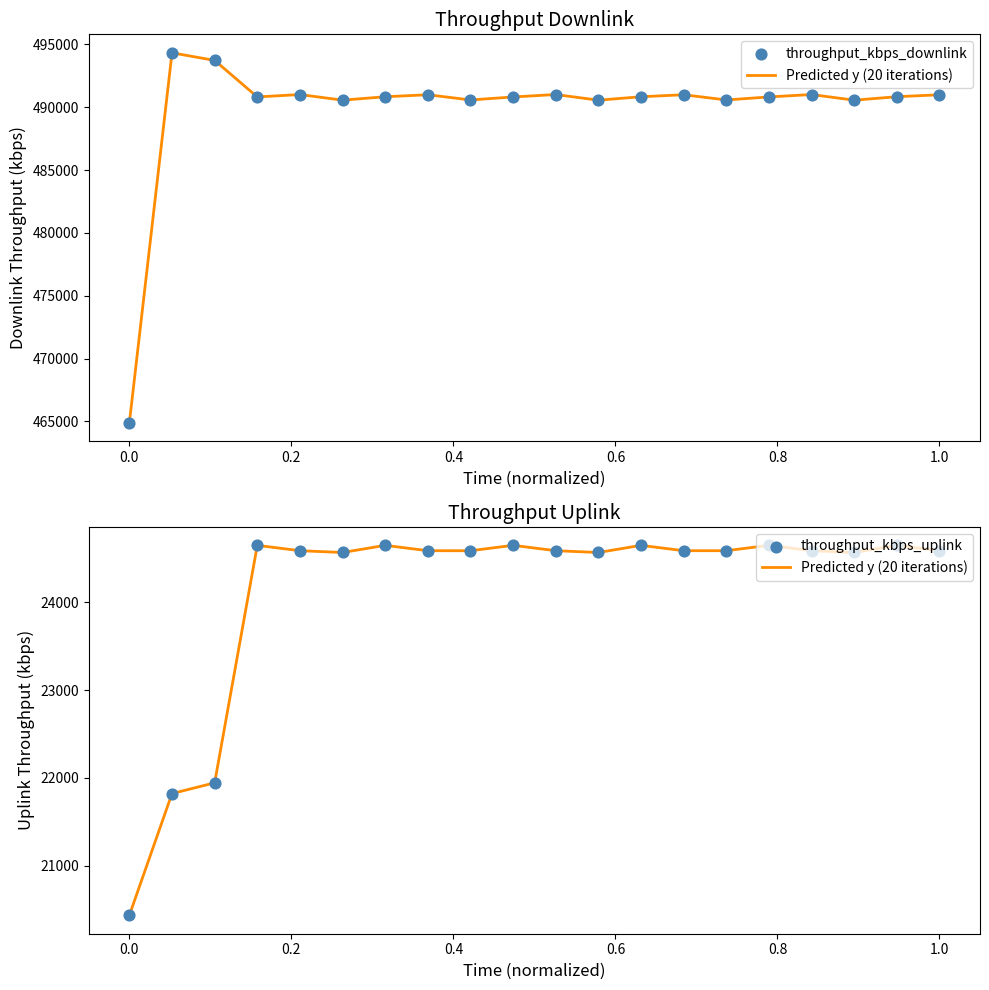

Which series has the largest total across all categories?

throughput_kbps_downlink